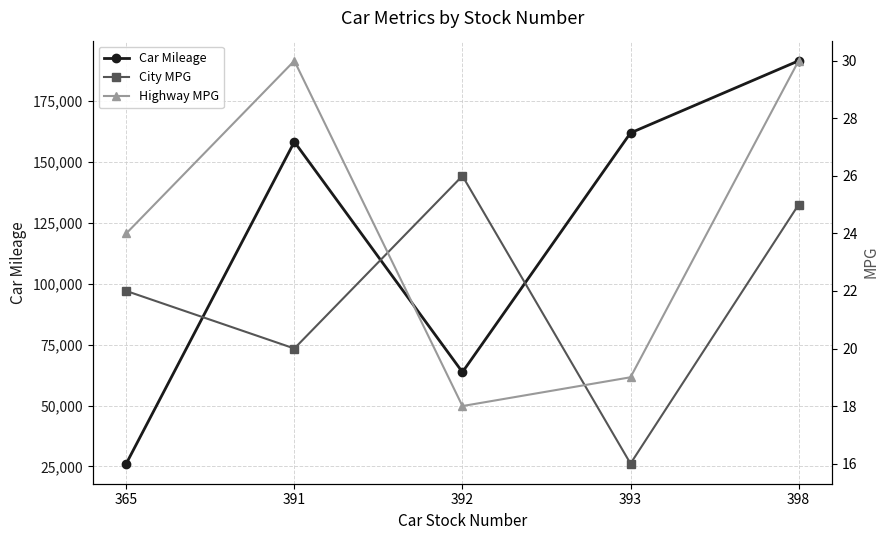

What is the spread (max minus min) of values at 393?

161982